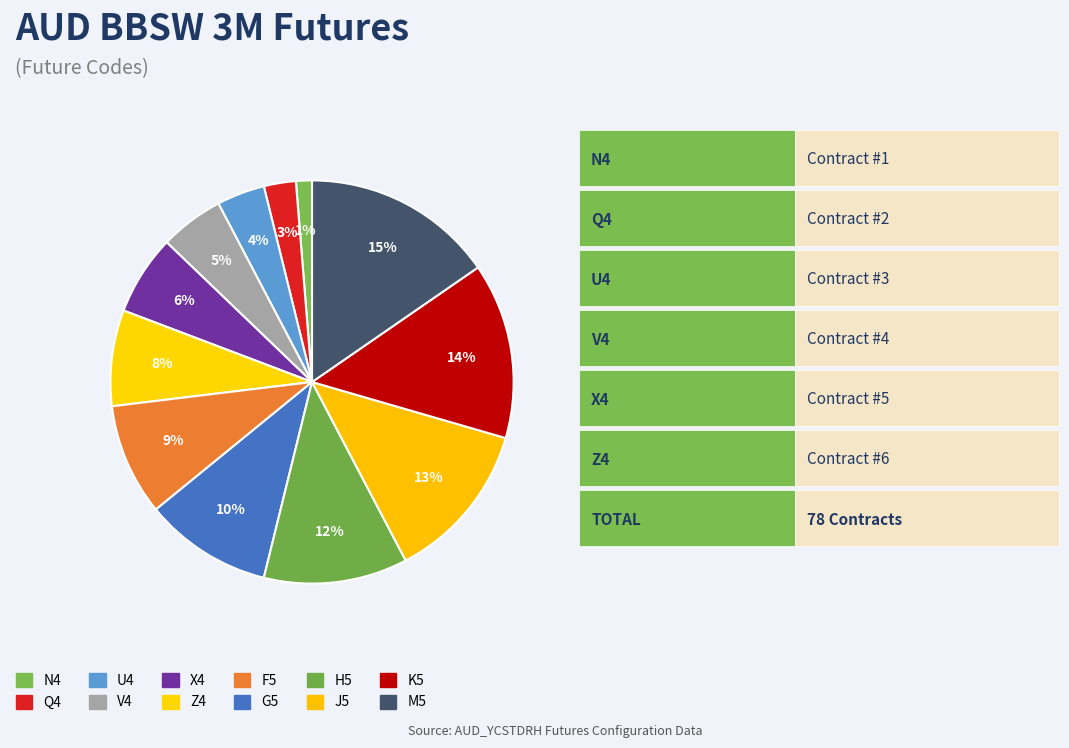

Between F5 and K5, which is larger?

K5